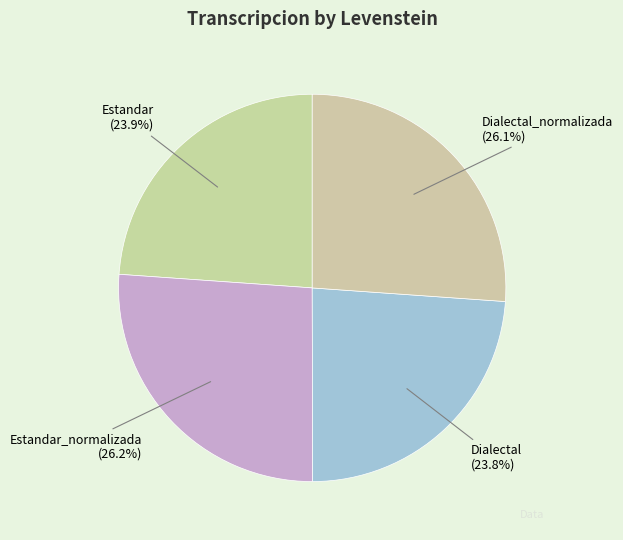

What percentage is NOT represented by Dialectal_normalizada?

73.9%